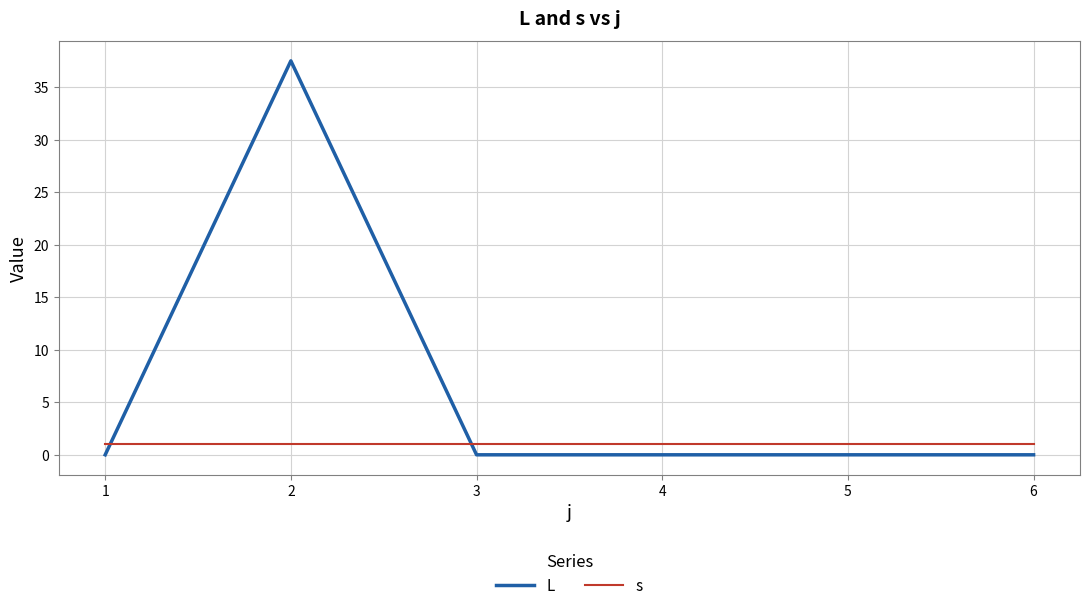

Reading right to left, transcribe all the data shown in this chart.

L: 0.0	0.0	0.0	0.0	37.5	0.0
s: 1.0	1.0	1.0	1.0	1.0	1.0